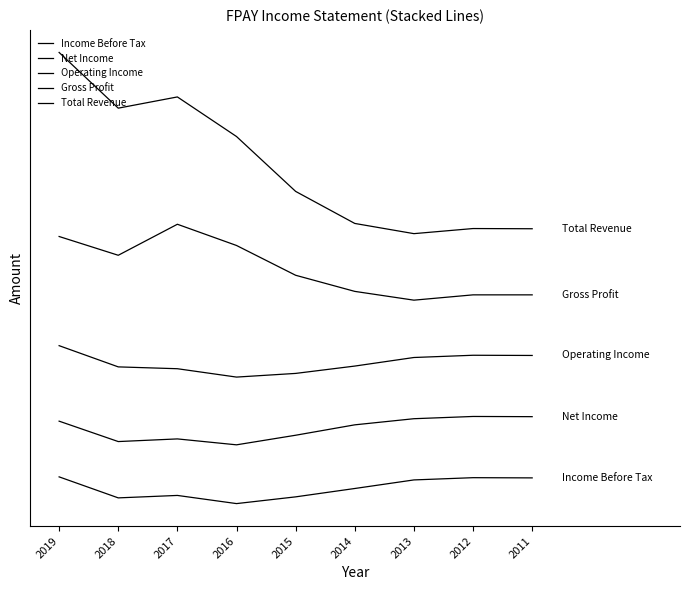

What is the greatest value displayed?

8.4